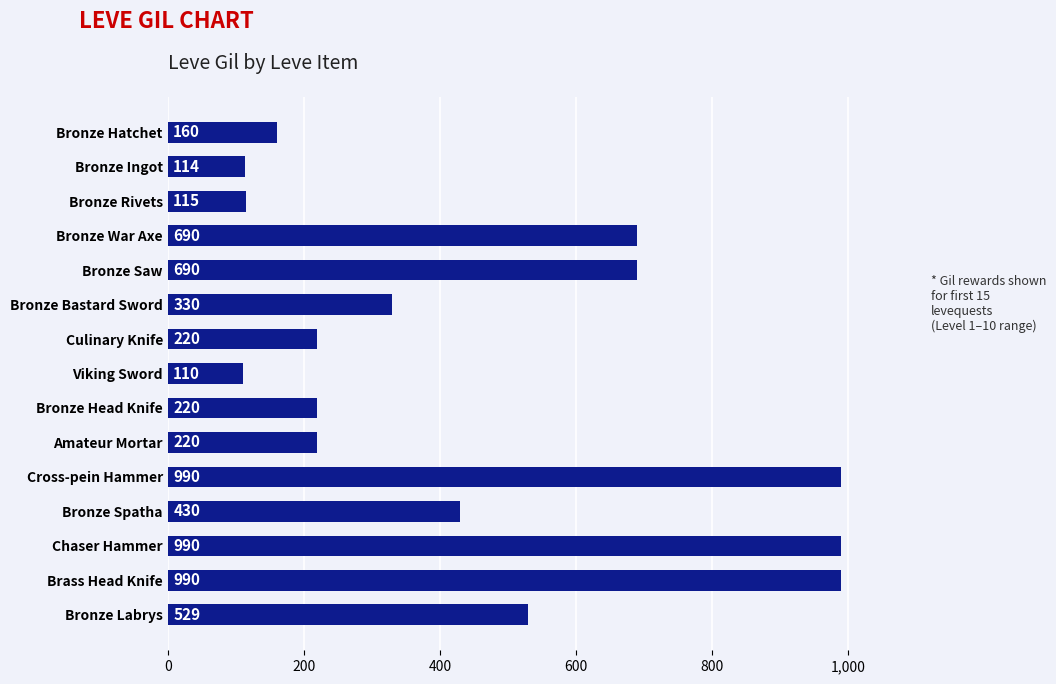

Which has a higher value, Bronze War Axe or Bronze Head Knife?

Bronze War Axe